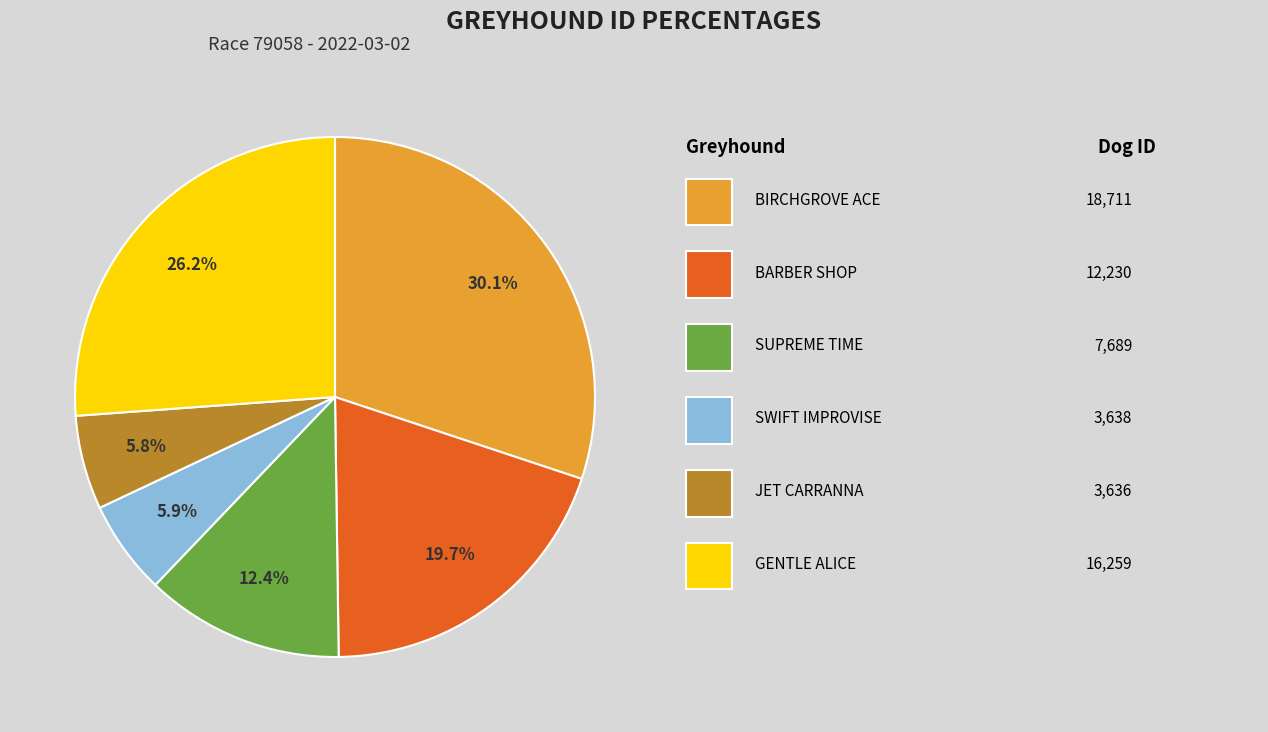

Is there a majority slice in this chart?

No